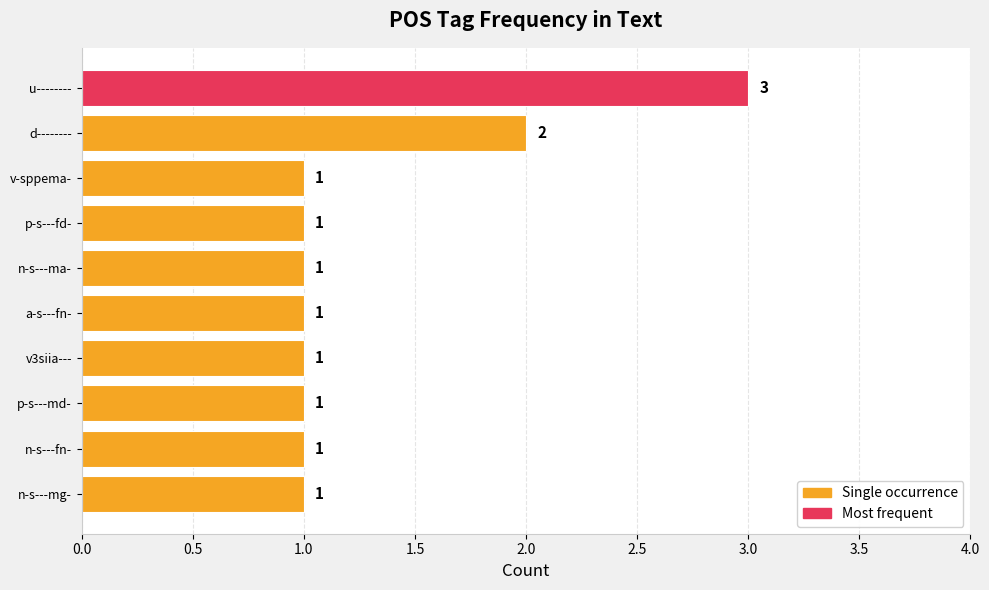

How many data points are above 1?

2